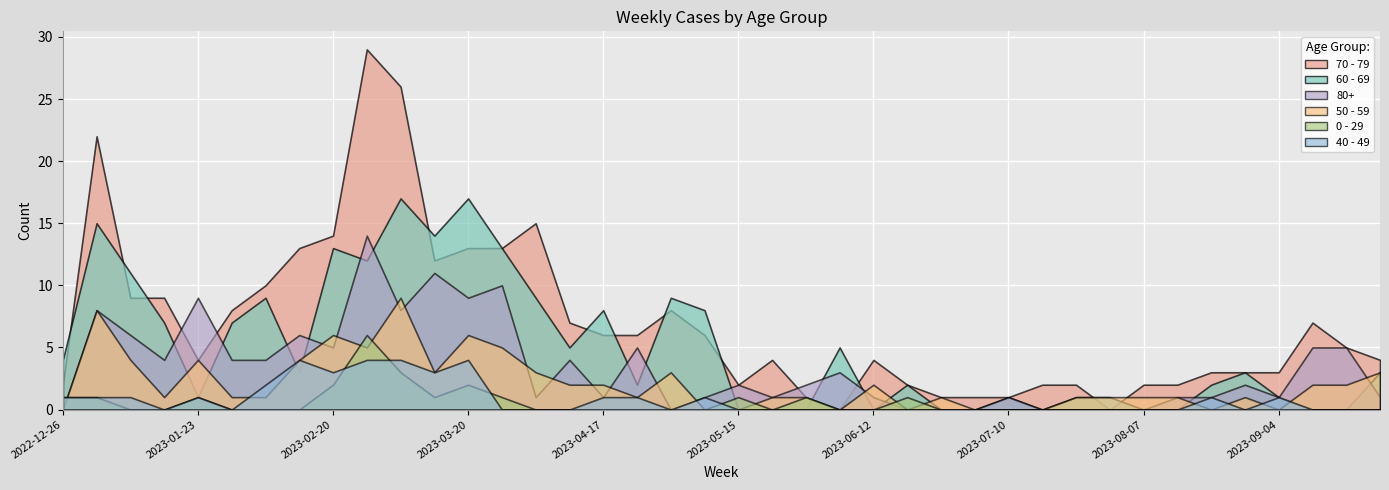

After their last crossing, which series has the higher values: 50 - 59 or 70 - 79?

70 - 79